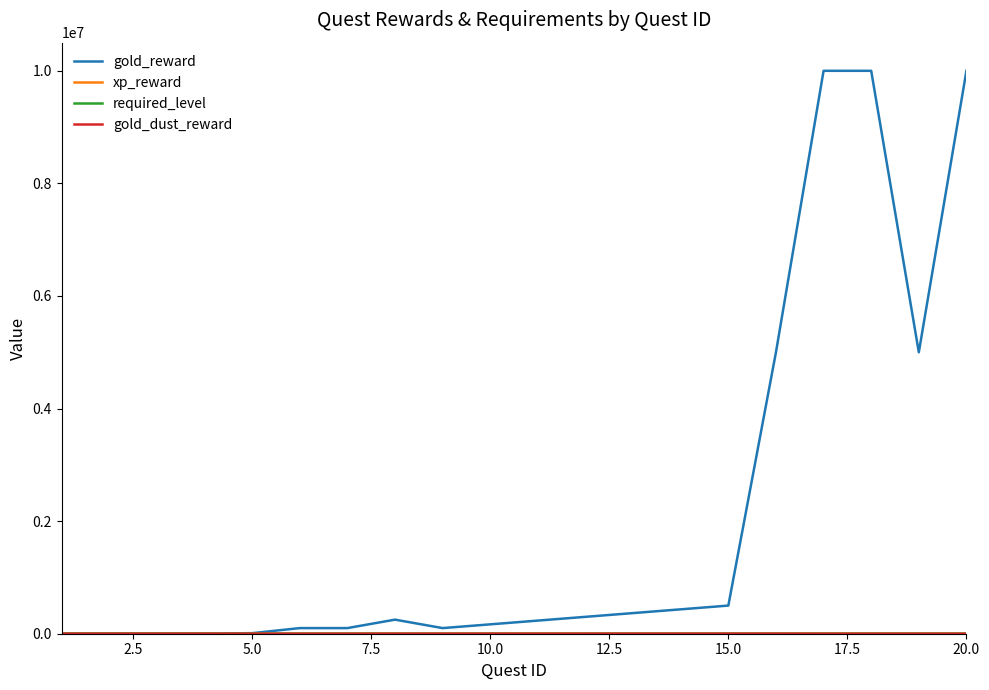

Which series has the largest range (max minus min)?

gold_reward